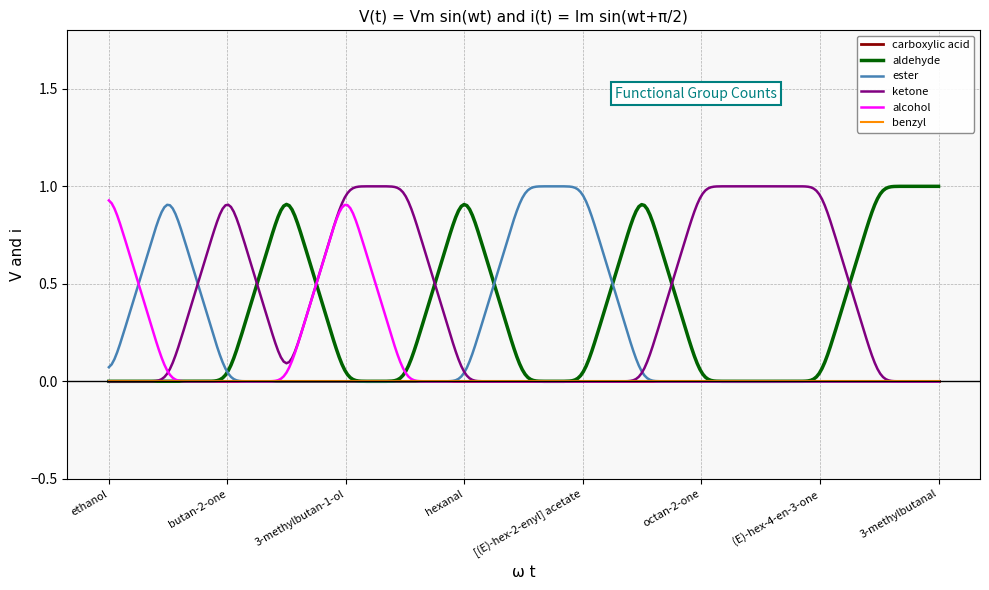

Which series has the largest total across all categories?

ketone